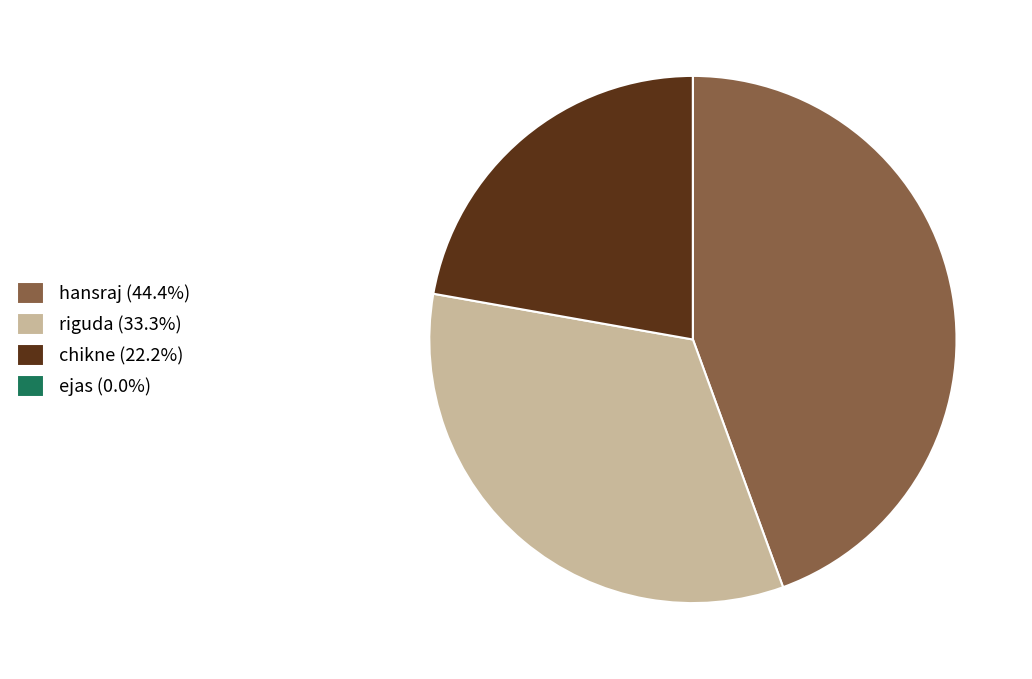

Is the sum of hansraj (44.4%) and riguda (33.3%) greater than half?

Yes